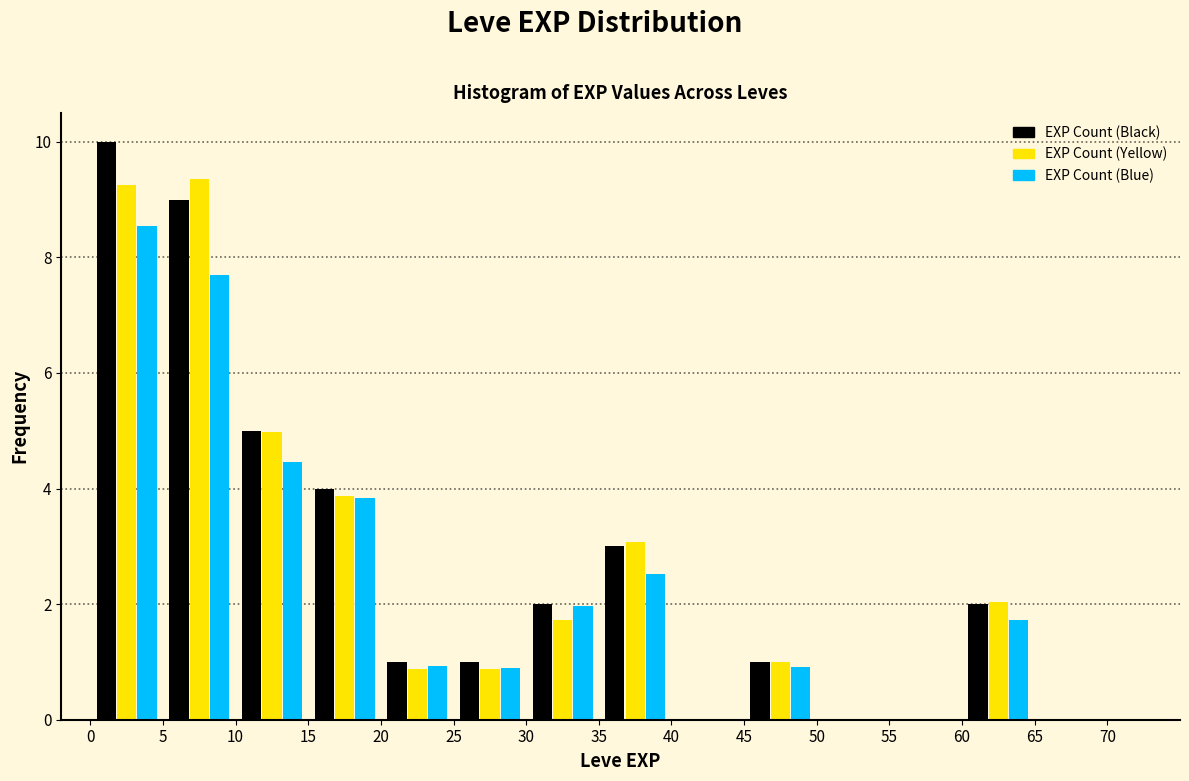

Reading left to right, transcribe this chart: for each range on the x-axis, give the height of each series' bar. The values are not printed on the chart, so give them approximately, as read against the axis.

0 to 5: EXP Count (Black)=10.0	EXP Count (Yellow)=9.2	EXP Count (Blue)=8.6
5 to 10: EXP Count (Black)=9.0	EXP Count (Yellow)=9.4	EXP Count (Blue)=7.6
10 to 15: EXP Count (Black)=5.0	EXP Count (Yellow)=5.0	EXP Count (Blue)=4.4
15 to 20: EXP Count (Black)=4.0	EXP Count (Yellow)=3.8	EXP Count (Blue)=3.8
20 to 25: EXP Count (Black)=1.0	EXP Count (Yellow)=0.8	EXP Count (Blue)=1.0
25 to 30: EXP Count (Black)=1.0	EXP Count (Yellow)=0.8	EXP Count (Blue)=0.8
30 to 35: EXP Count (Black)=2.0	EXP Count (Yellow)=1.8	EXP Count (Blue)=2.0
35 to 40: EXP Count (Black)=3.0	EXP Count (Yellow)=3.0	EXP Count (Blue)=2.6
40 to 45: EXP Count (Black)=0	EXP Count (Yellow)=0	EXP Count (Blue)=0
45 to 50: EXP Count (Black)=1.0	EXP Count (Yellow)=1.0	EXP Count (Blue)=1.0
50 to 55: EXP Count (Black)=0	EXP Count (Yellow)=0	EXP Count (Blue)=0
55 to 60: EXP Count (Black)=0	EXP Count (Yellow)=0	EXP Count (Blue)=0
60 to 65: EXP Count (Black)=2.0	EXP Count (Yellow)=2.0	EXP Count (Blue)=1.8
65 to 70: EXP Count (Black)=0	EXP Count (Yellow)=0	EXP Count (Blue)=0